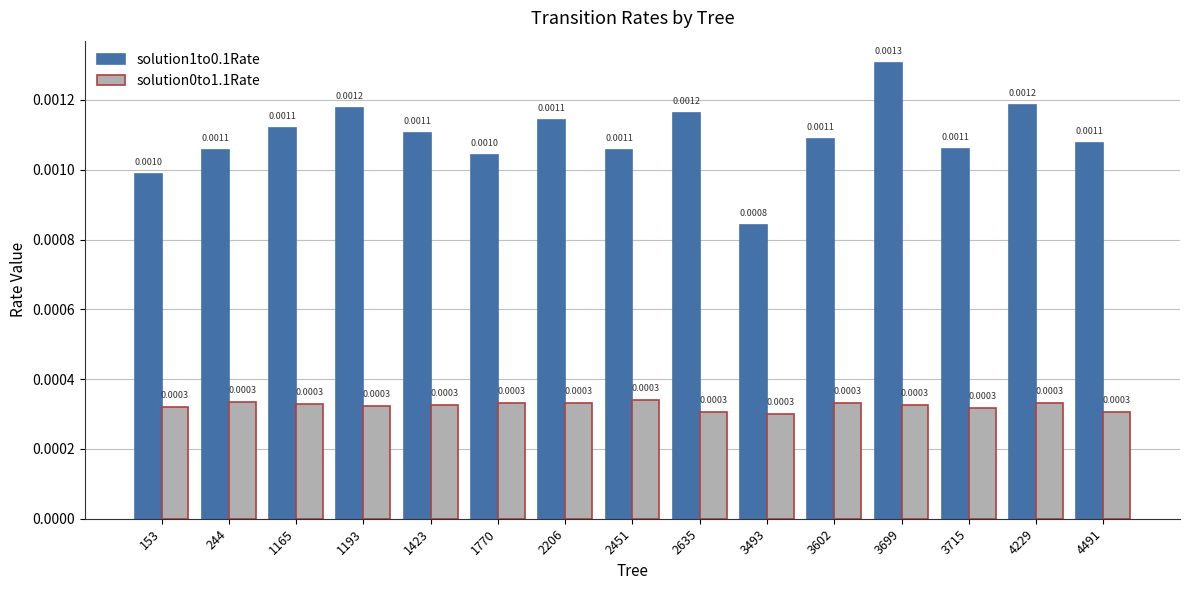

Which category has the highest value in the solution1to0.1Rate series?

3699